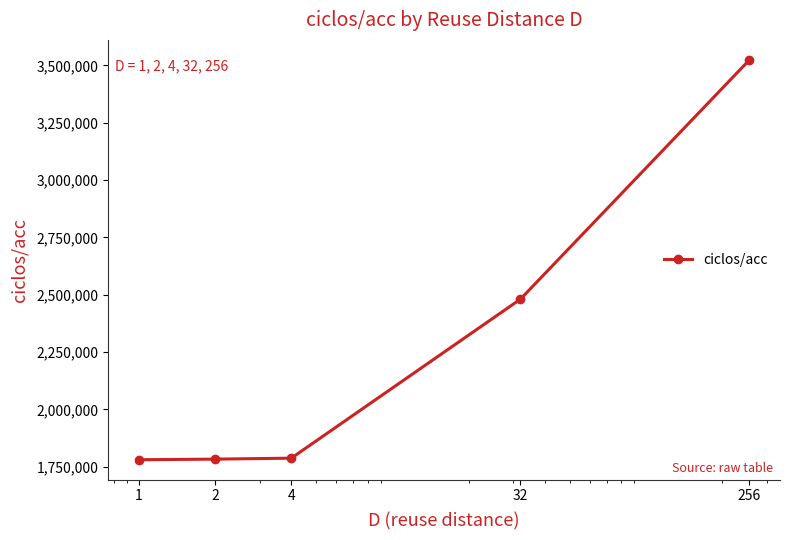

What is the greatest value displayed?

3524417